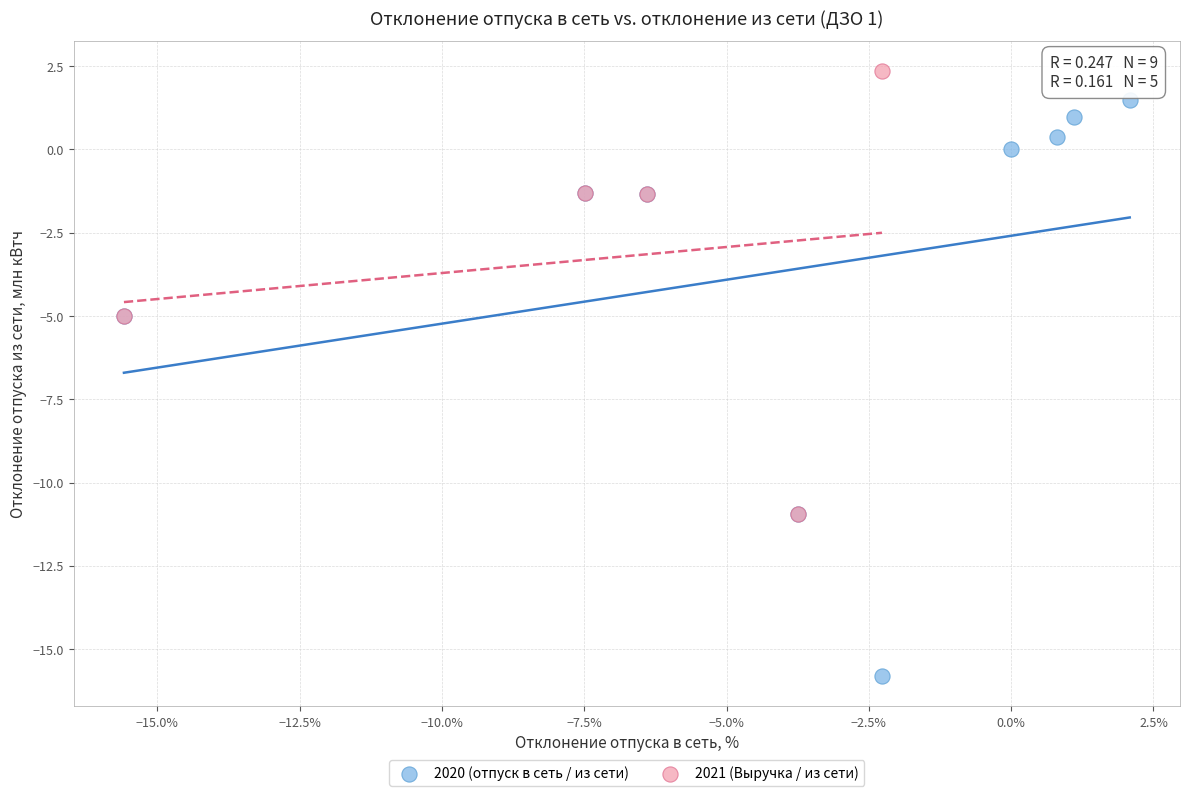

Which series reaches the minimum Y coordinate?

2020 (отпуск в сеть / из сети)